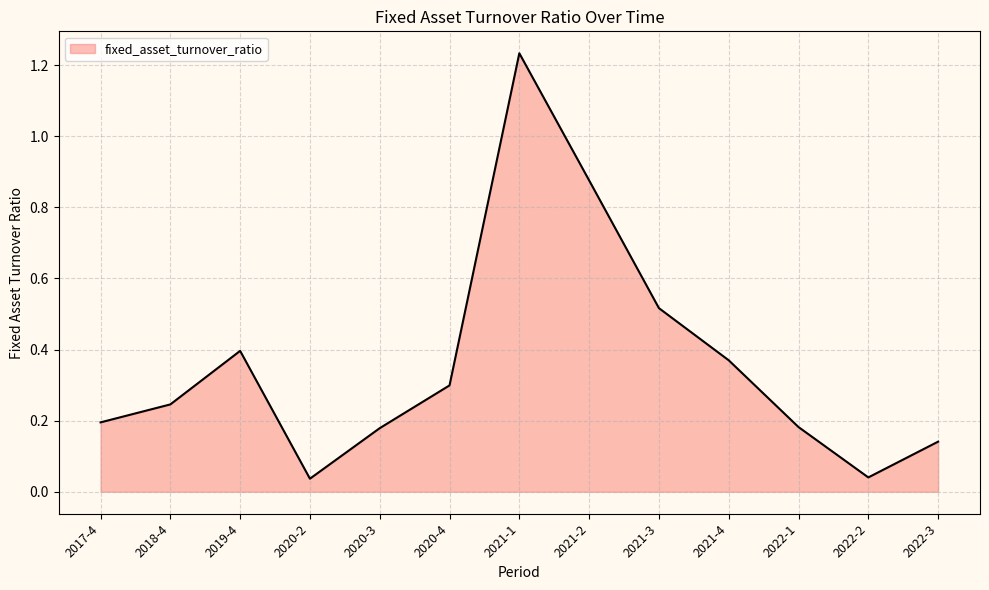

What is the difference between the second highest and minimum values?

0.8